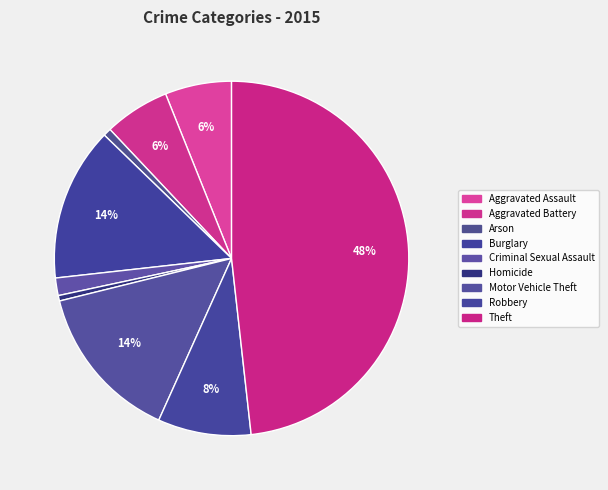

How many slices are in this pie chart?

9